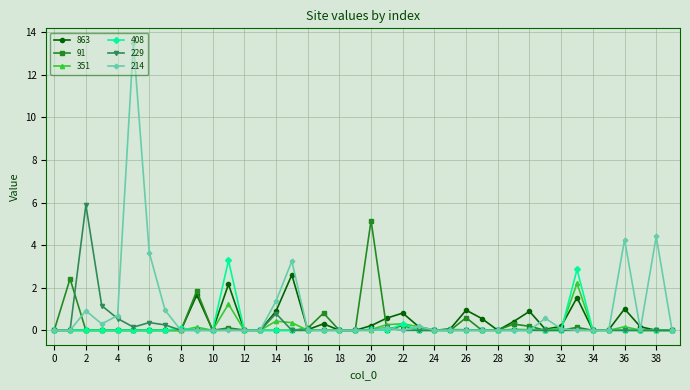

Does the chart display data point markers on the line(s)?

Yes